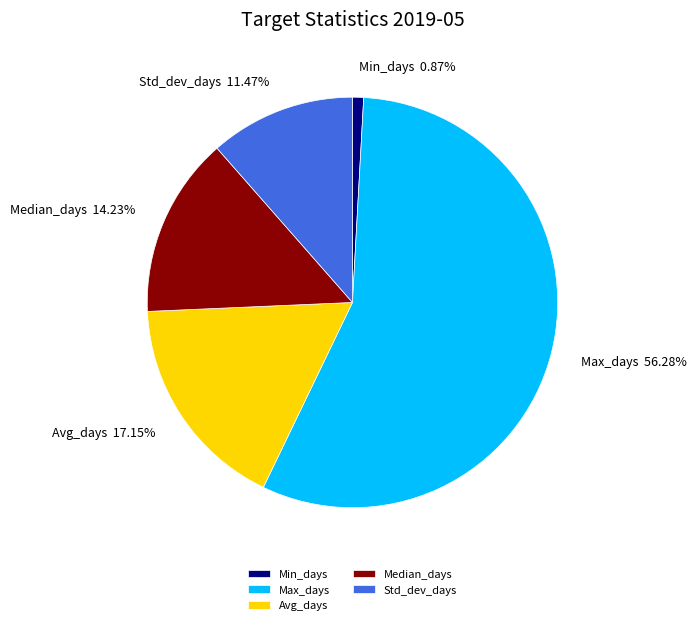

Does Max_days account for over 50% of the chart?

Yes